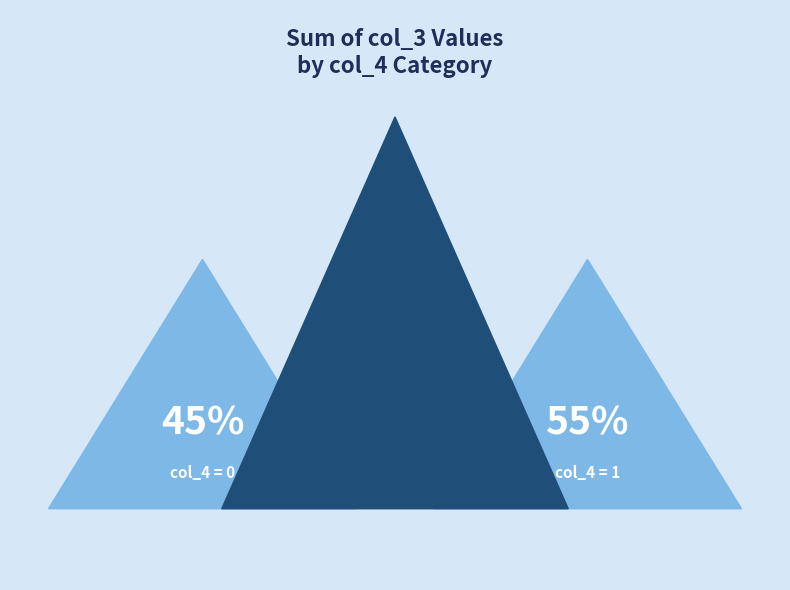

How much of the chart is everything except 12?

94.9%